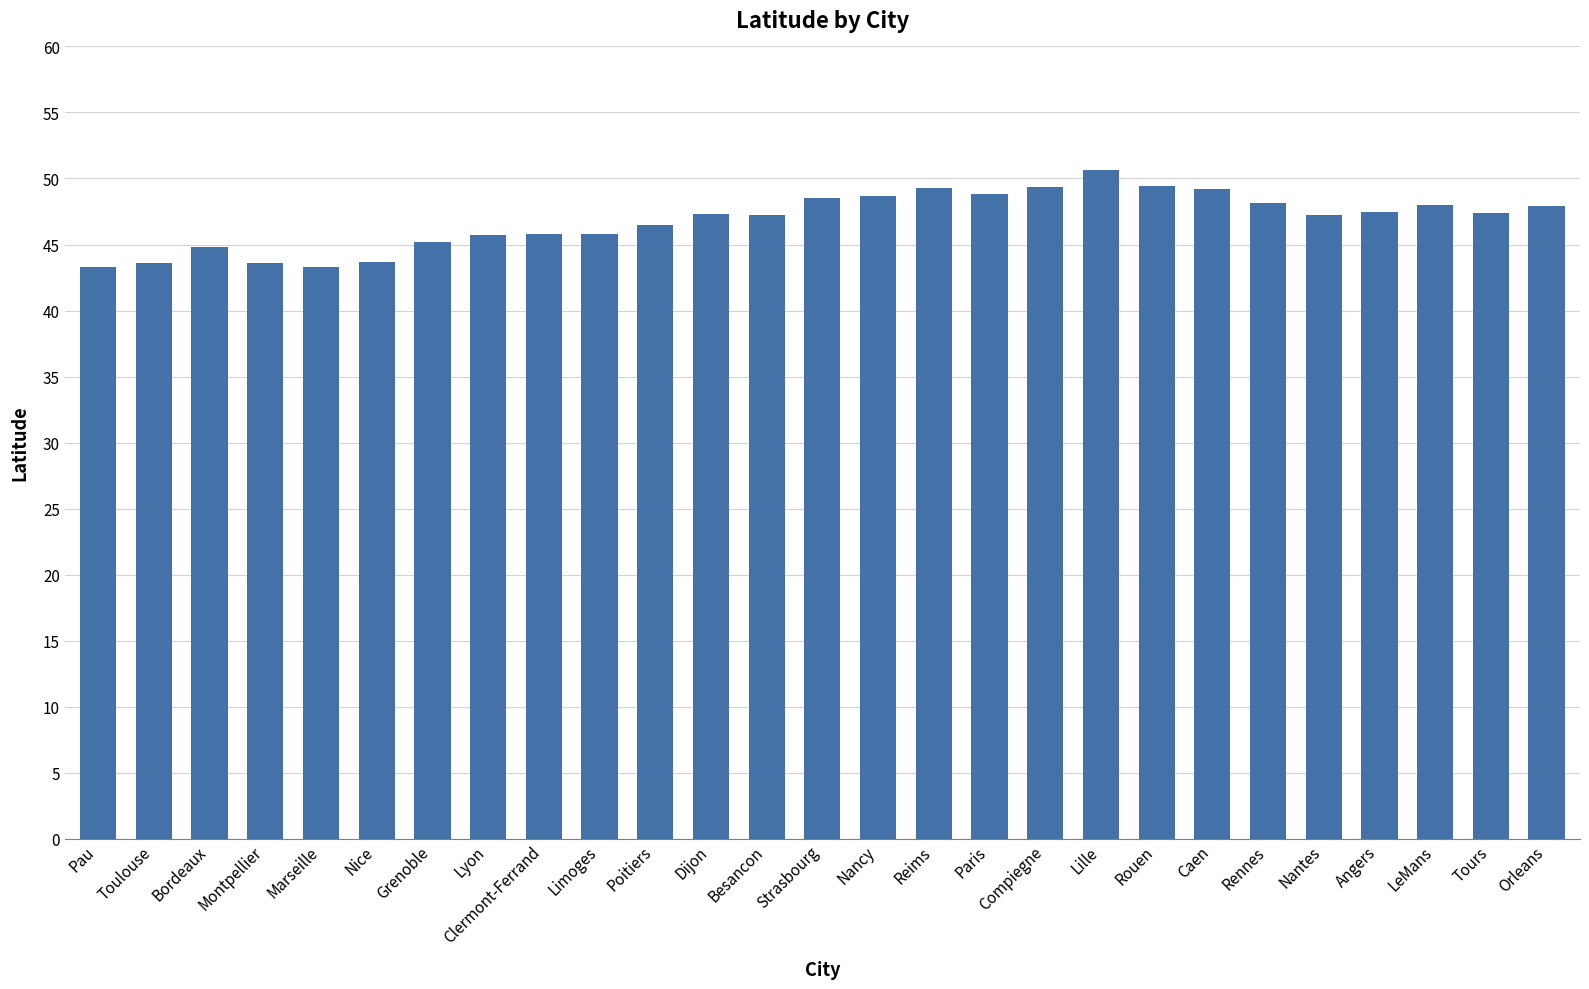

How many distinct data groups are displayed?

1